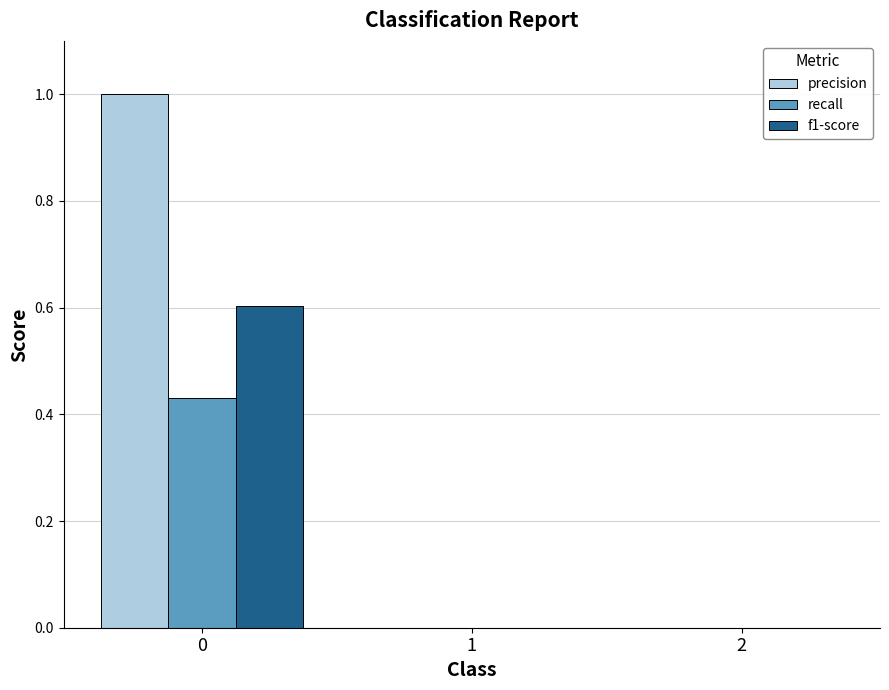

Count the precision values in the range 0 to 1.

3